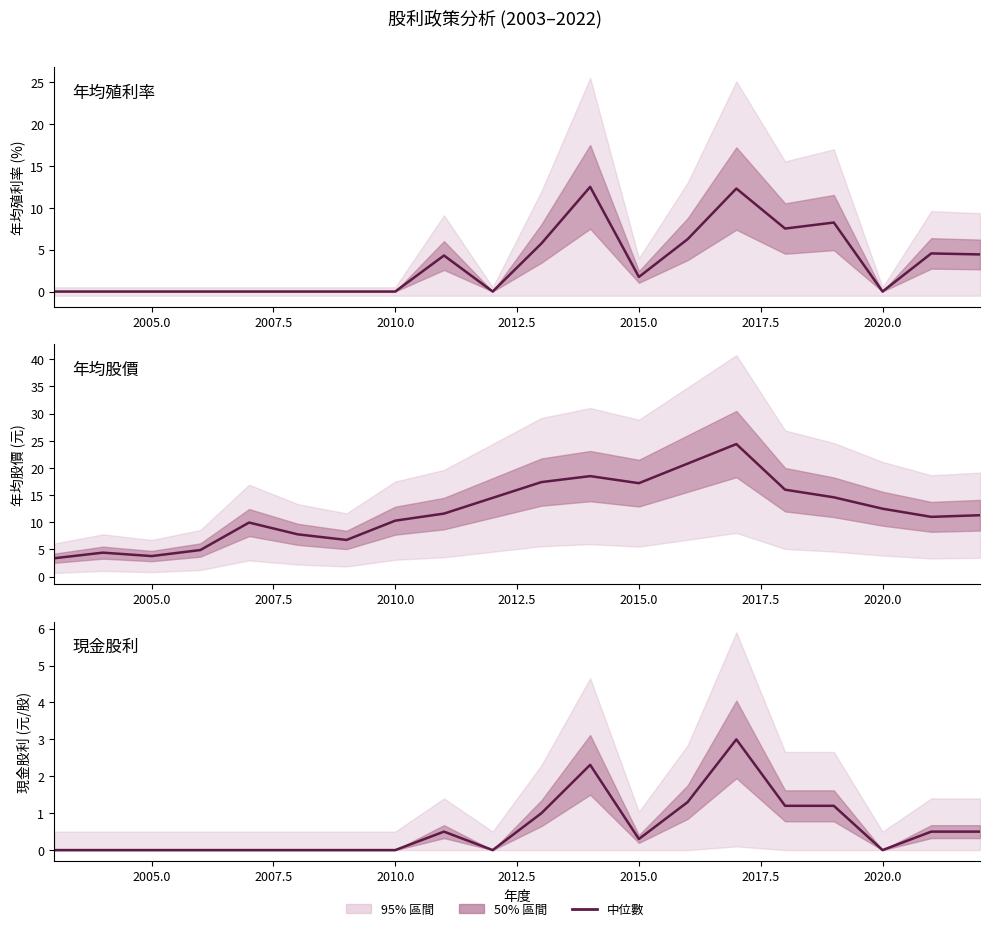

Between 17 and 2002.5, which is larger?

17